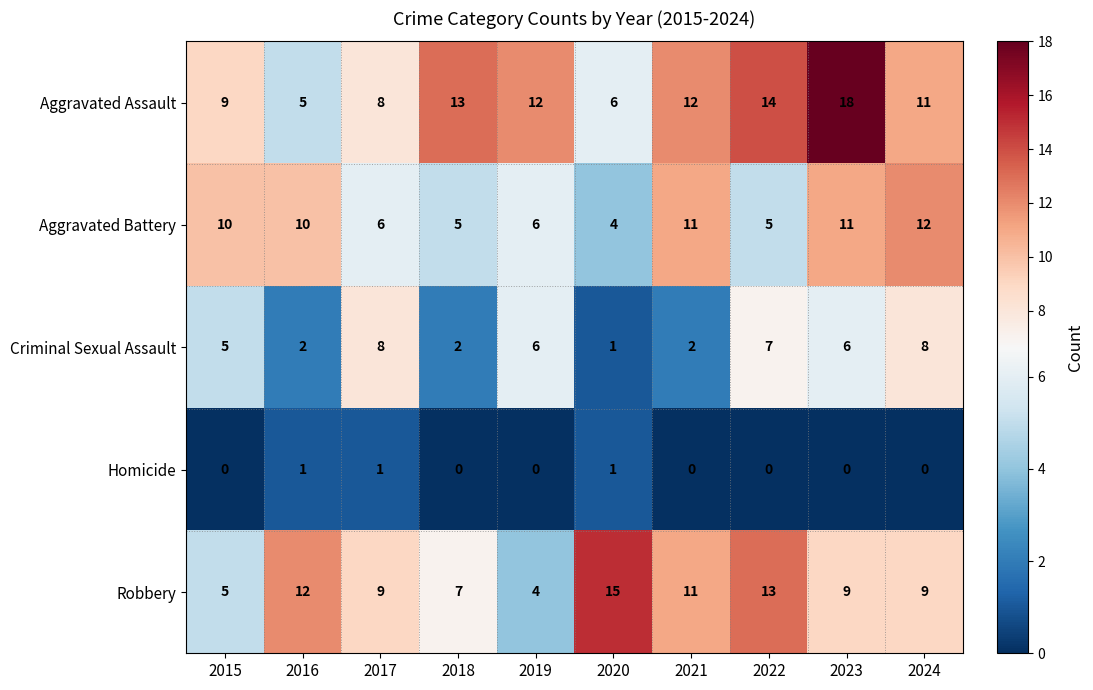

Which series has the widest spread of values?

Aggravated Assault